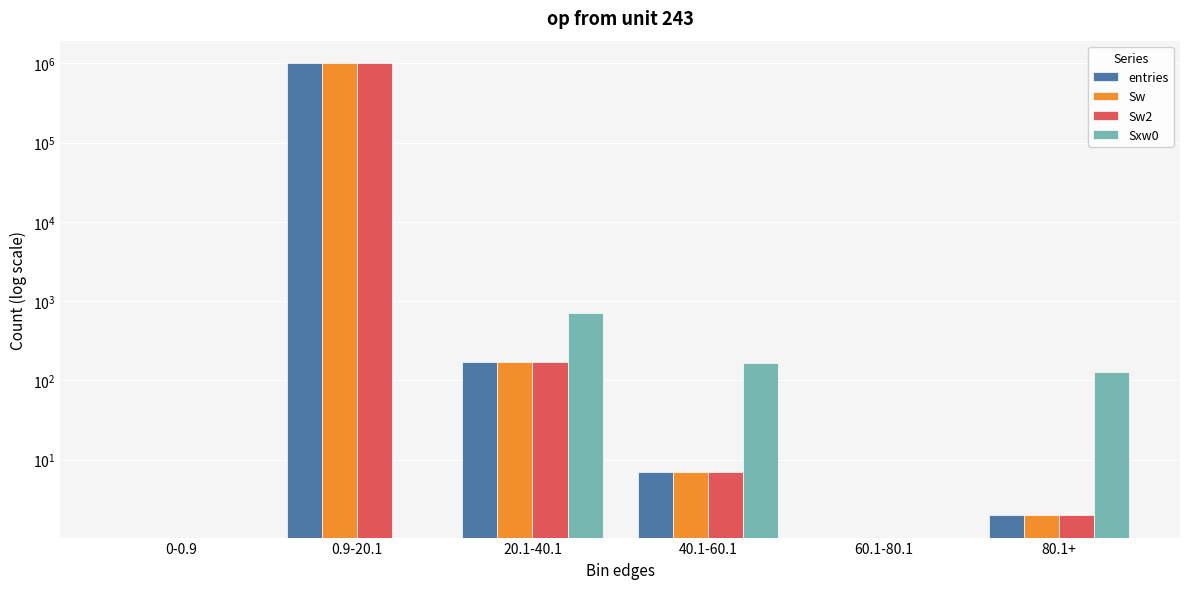

Count the number of data series in this chart.

4